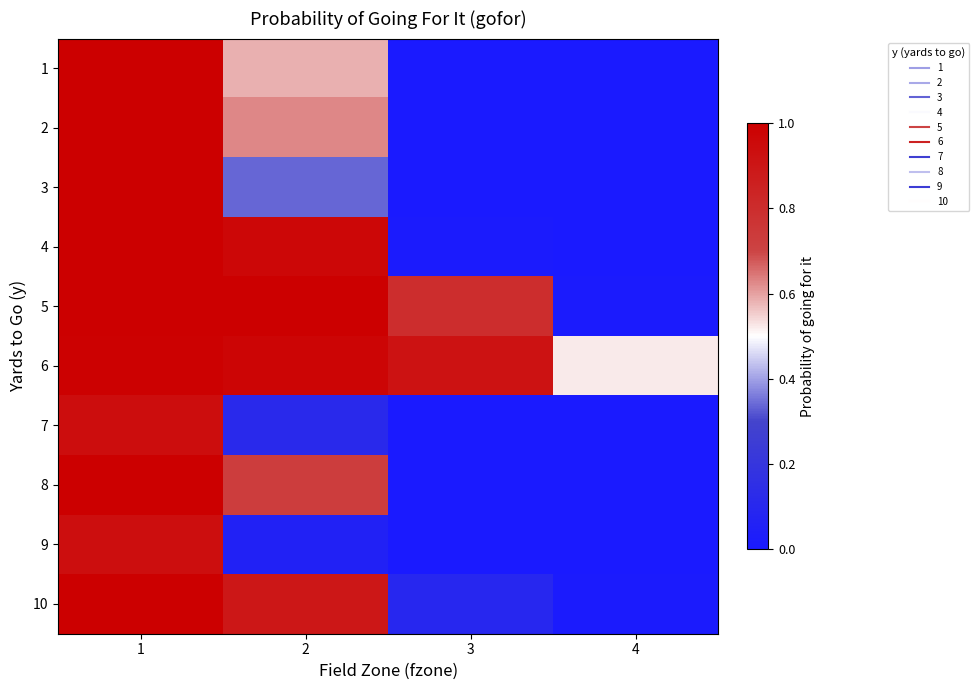

At which category is the sum across all series the highest?

1